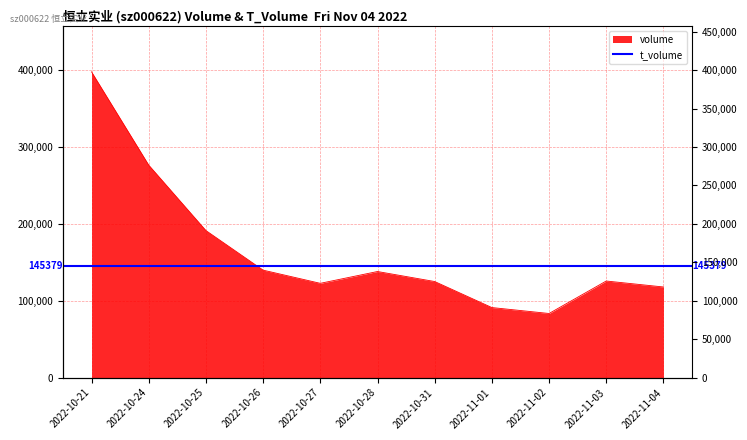

Is it true that the value at 2022-11-04 is 193957?

False